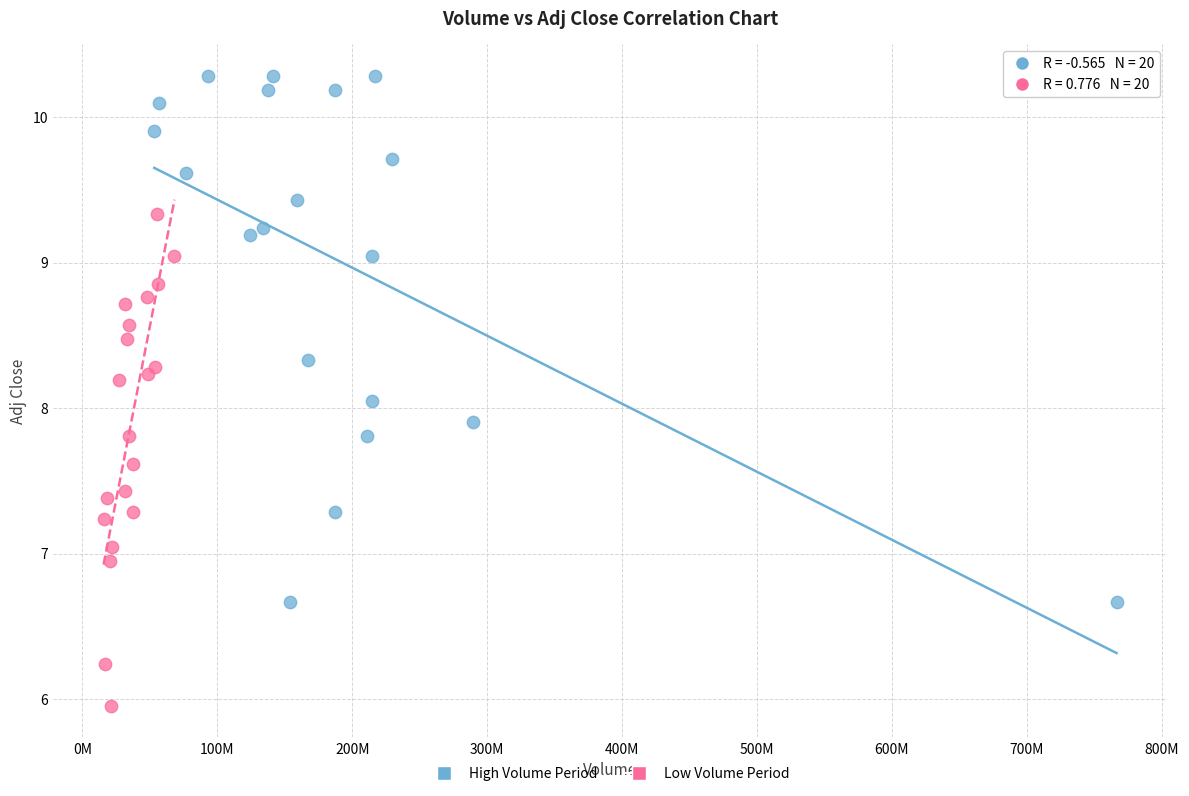

Which series contains the lowest Y value?

Low Volume Period